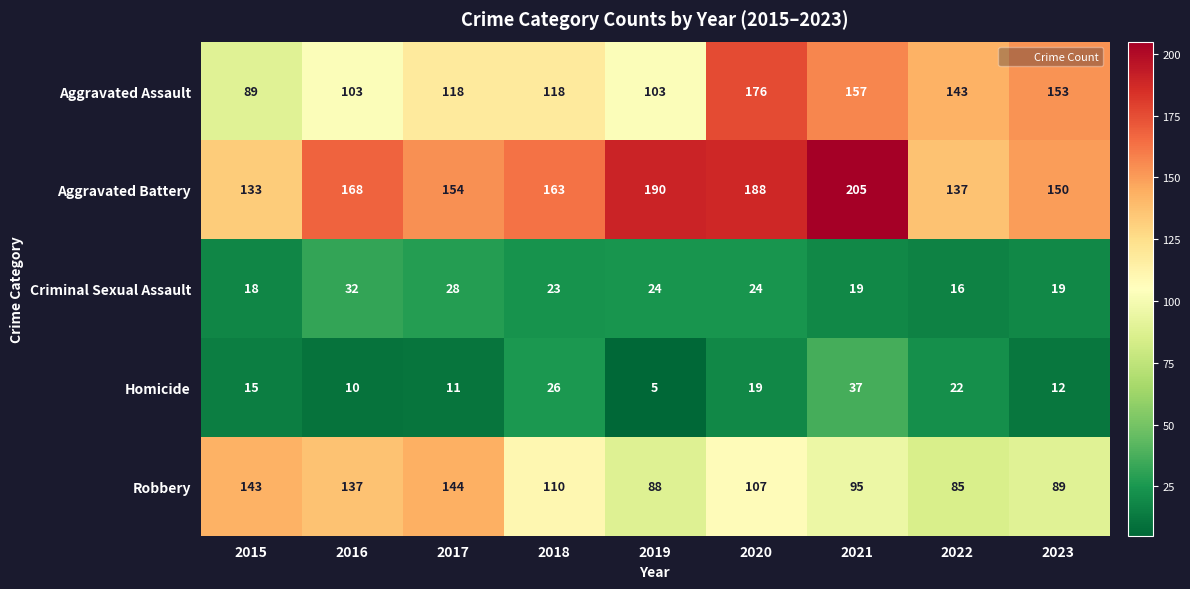

The value of Criminal Sexual Assault at 2019 is 24. True or false?

True